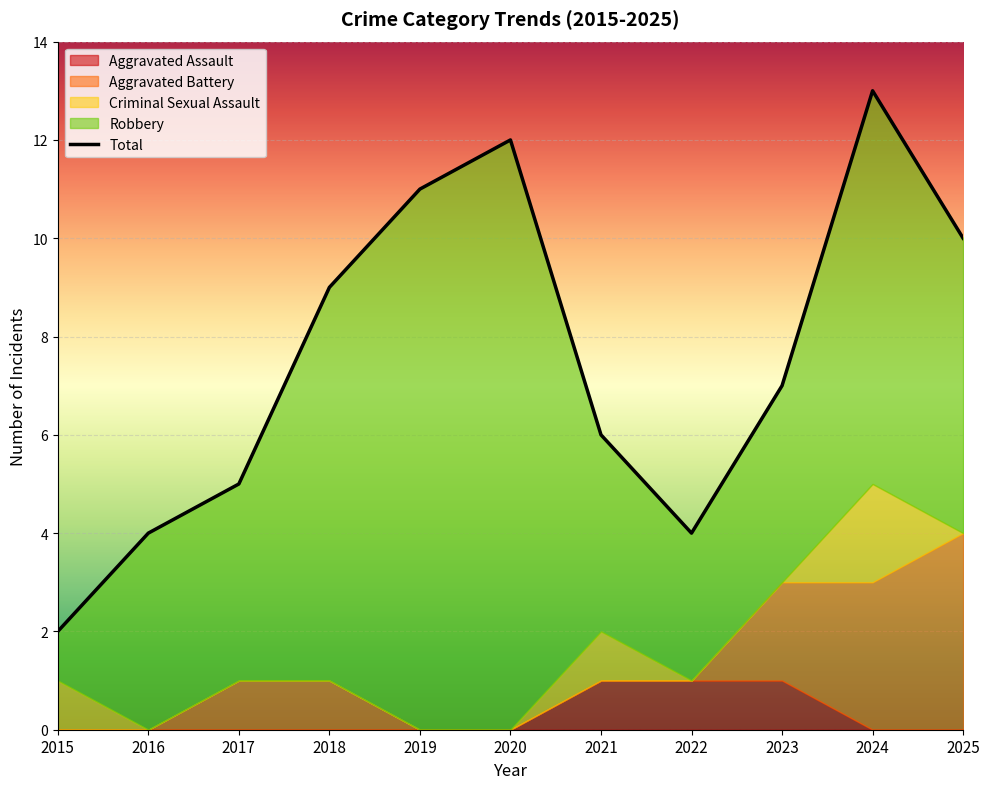

Reading left to right, what are all the values shown in this chart?

2	4	5	9	11	12	6	4	7	13	10